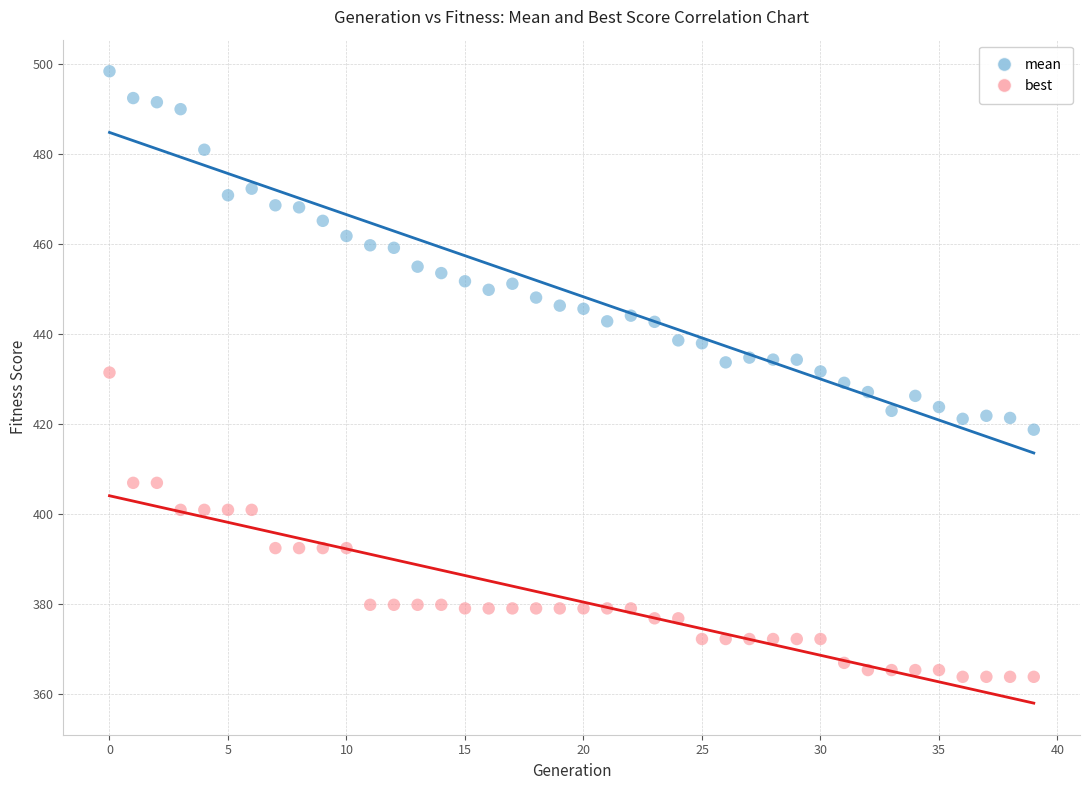

Which series has the widest spread of Y values?

mean